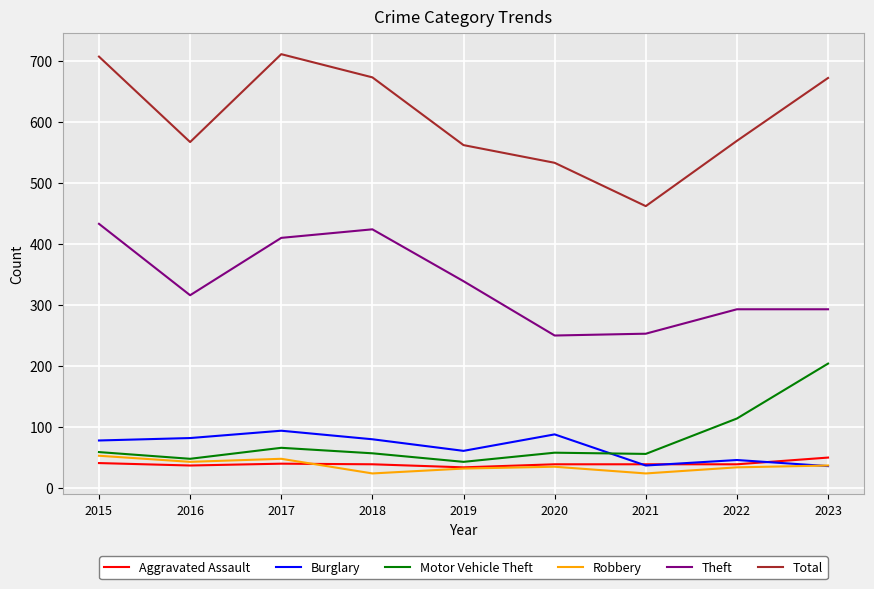

The value of Theft at 2019 is 214. True or false?

False